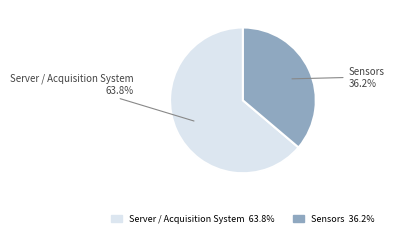

What is the largest slice in the pie chart?

Server / Acquisition System